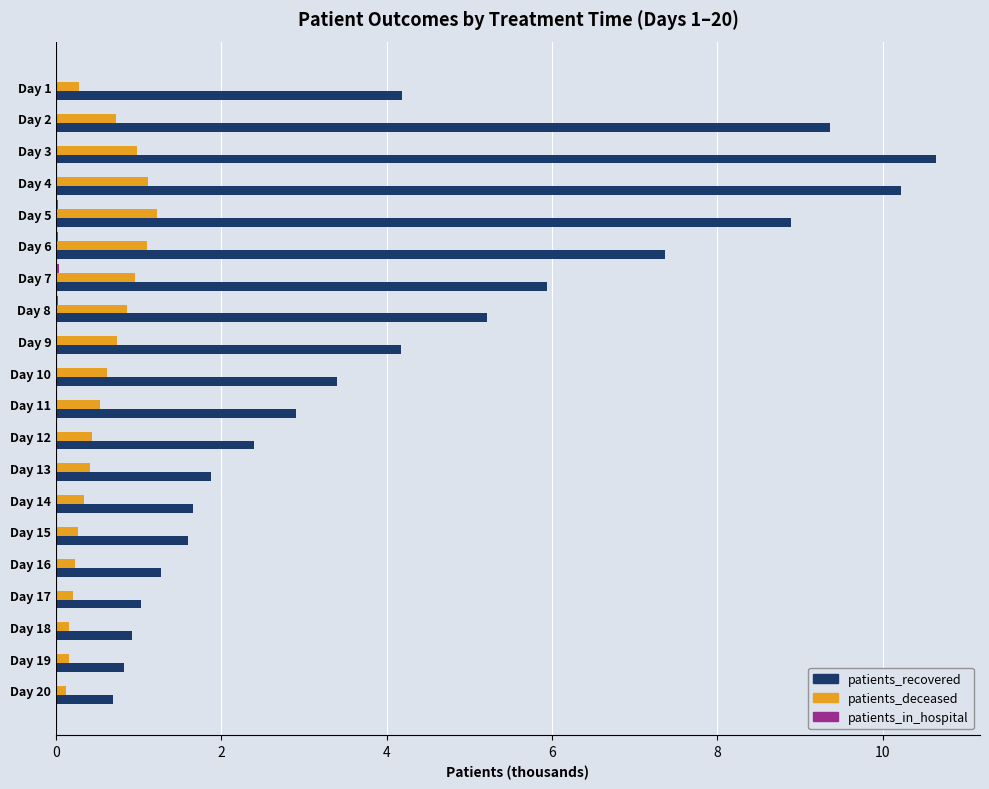

True or false: patients_recovered has a value of 3.3 at Day 12.

False